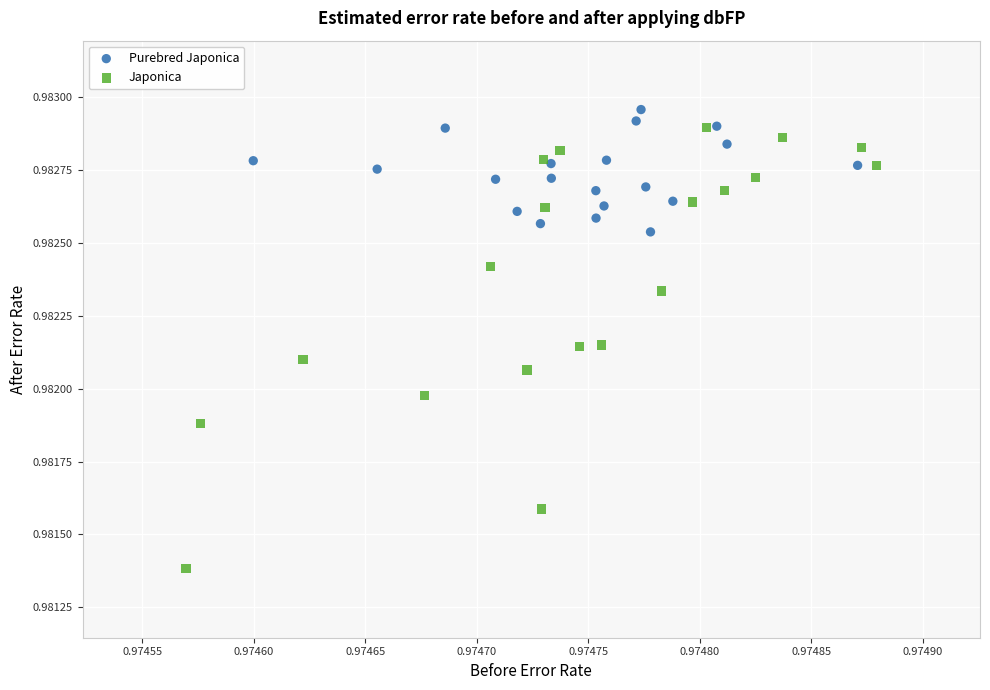

Which series has the widest spread of Y values?

Japonica